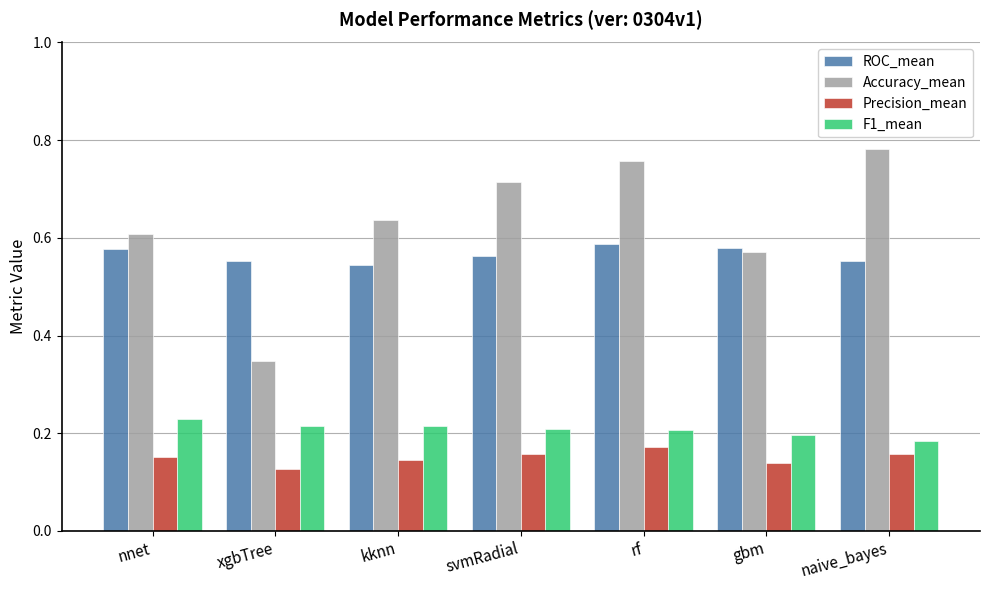

The value of F1_mean at nnet is 0.2. True or false?

True